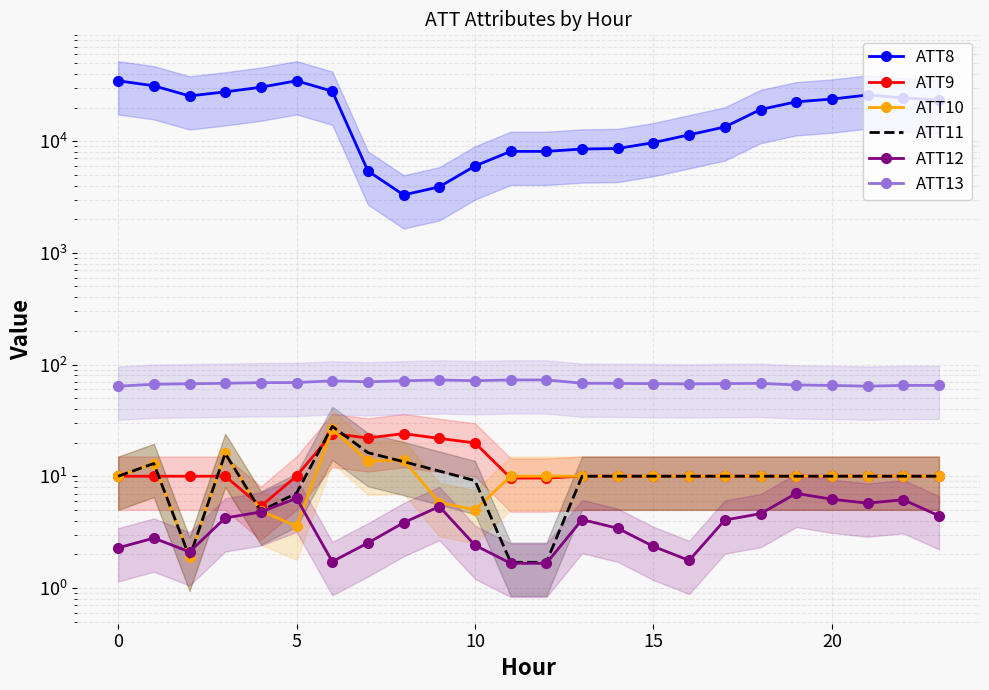

Between 8 and 21, which is larger?

21